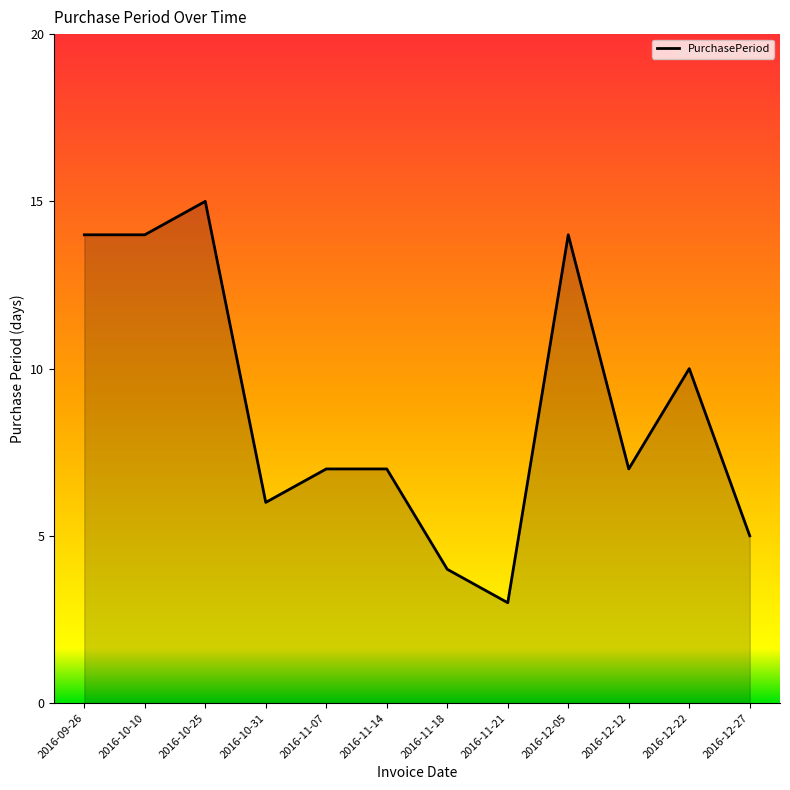

The value at 2016-10-31 is 6. True or false?

True